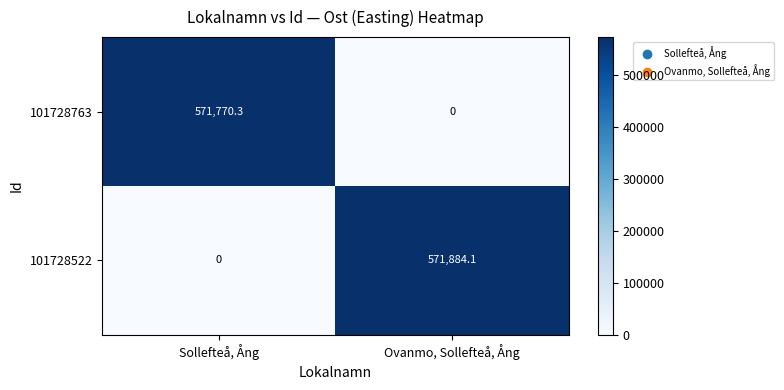

Is it true that 101728763 equals 1005434.4 at Sollefteå, Ång?

False